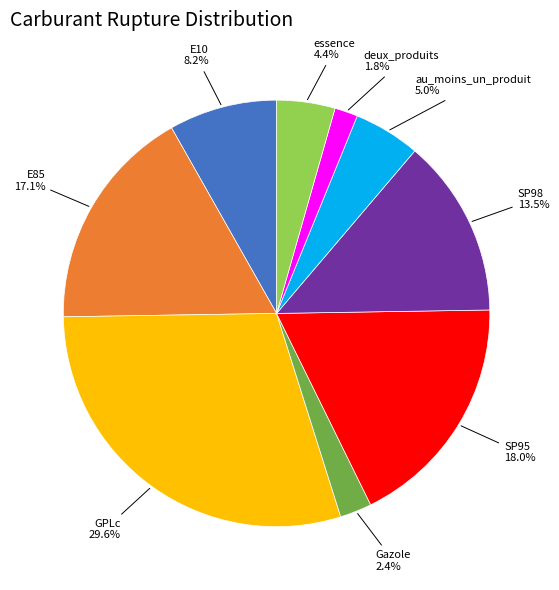

What is the largest slice in the pie chart?

GPLc